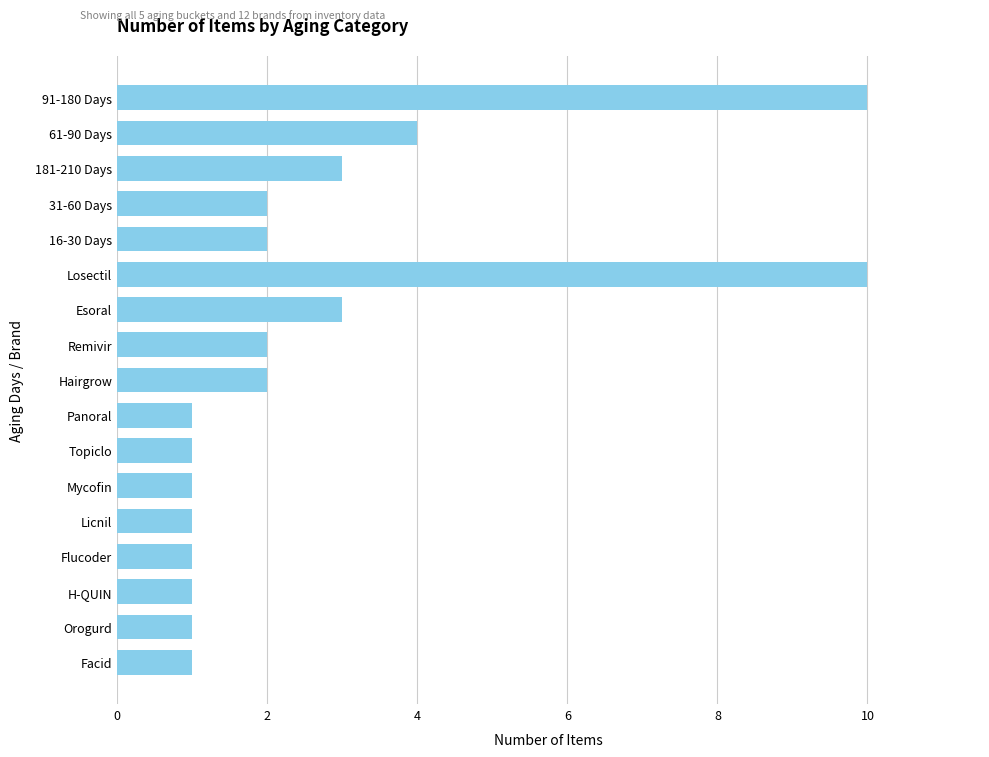

What is the average value?

3